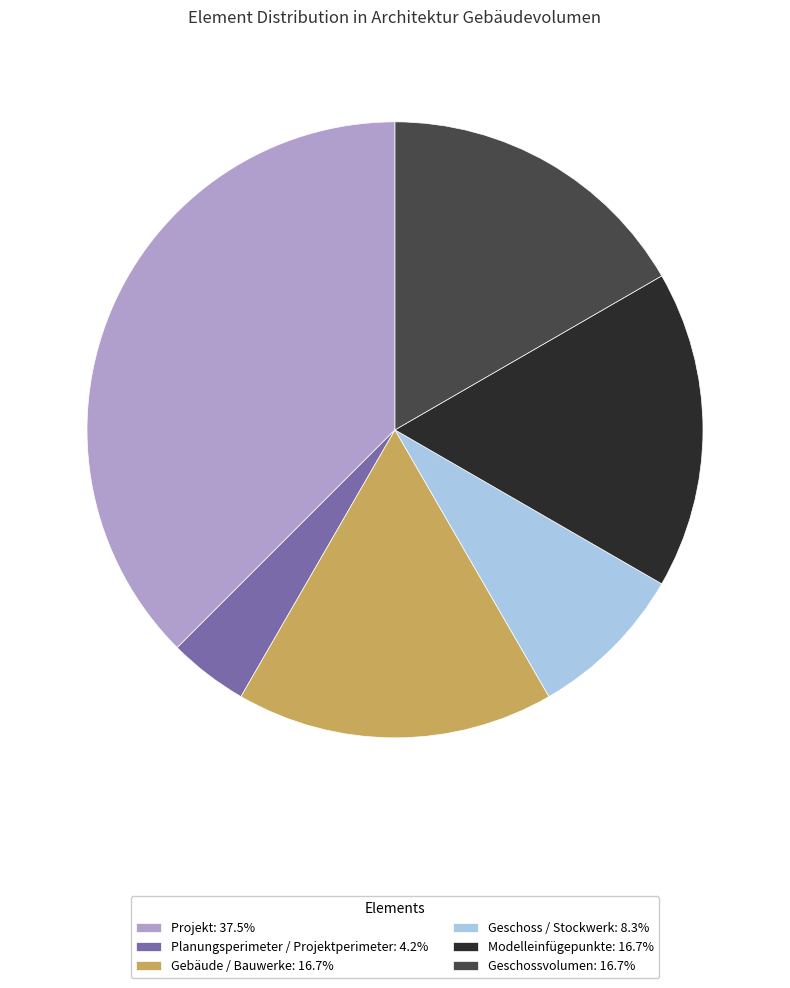

Approximately how many times larger is the value at Geschossvolumen: 16.7% compared to Modelleinfügepunkte: 16.7%?

1.0